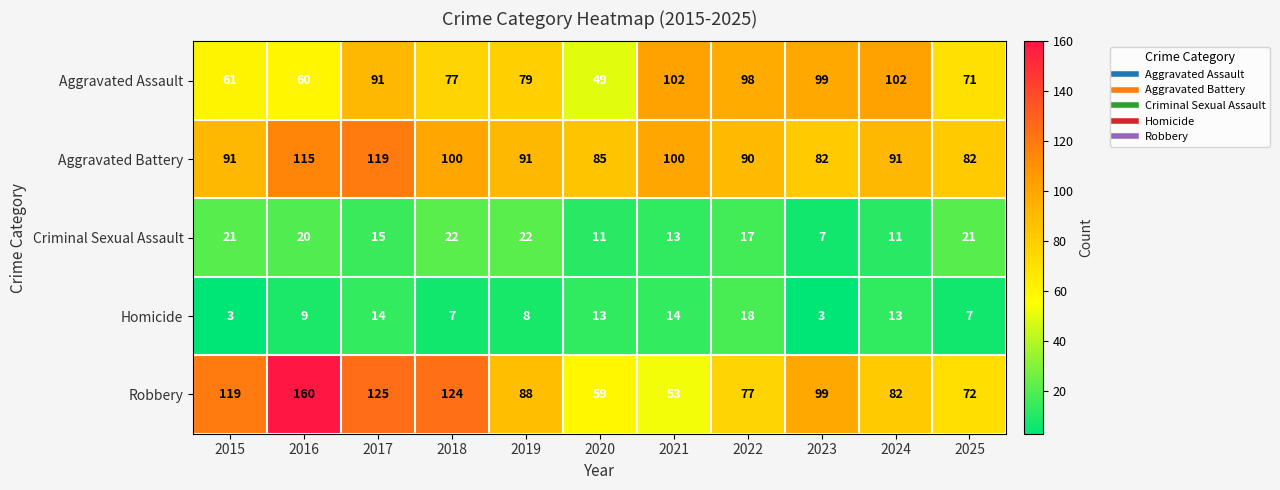

What is the total value across all series at 2019?

288